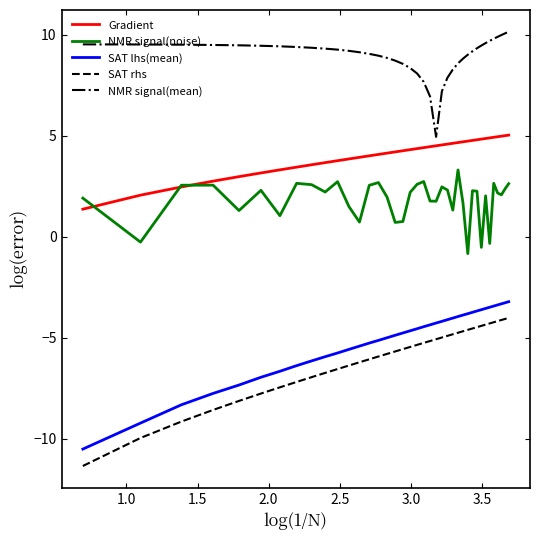

True or false: SAT lhs(mean) and NMR signal(noise) cross at least once.

False